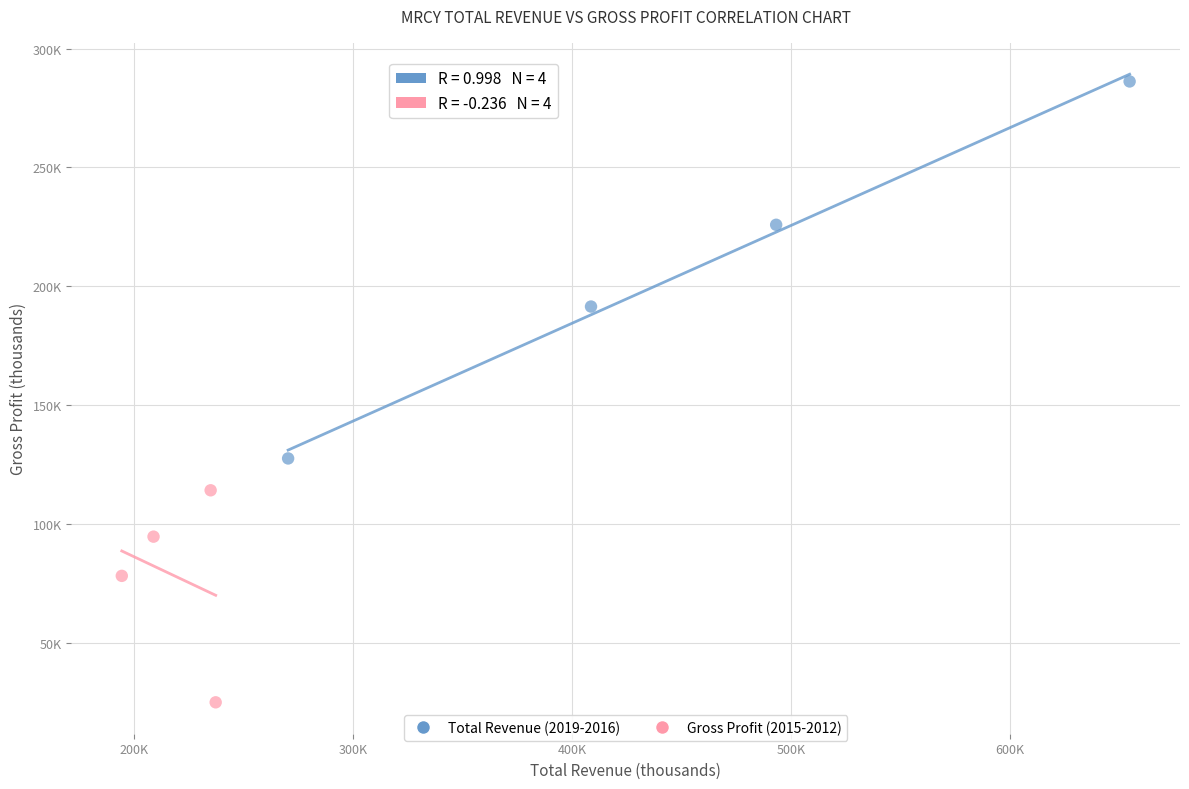

Which series reaches the maximum Y coordinate?

Total Revenue (2019-2016)